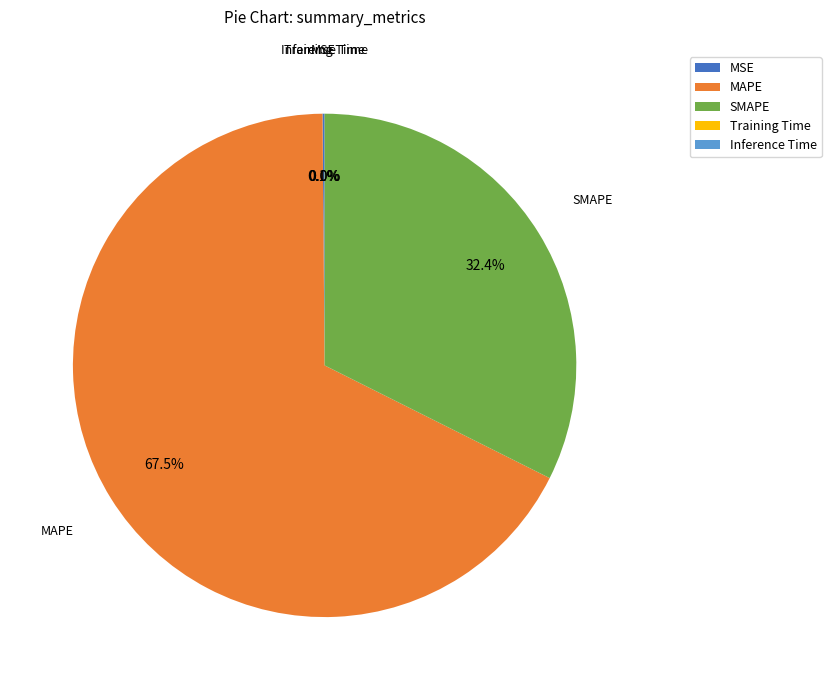

Which category has the biggest portion of the pie?

MAPE